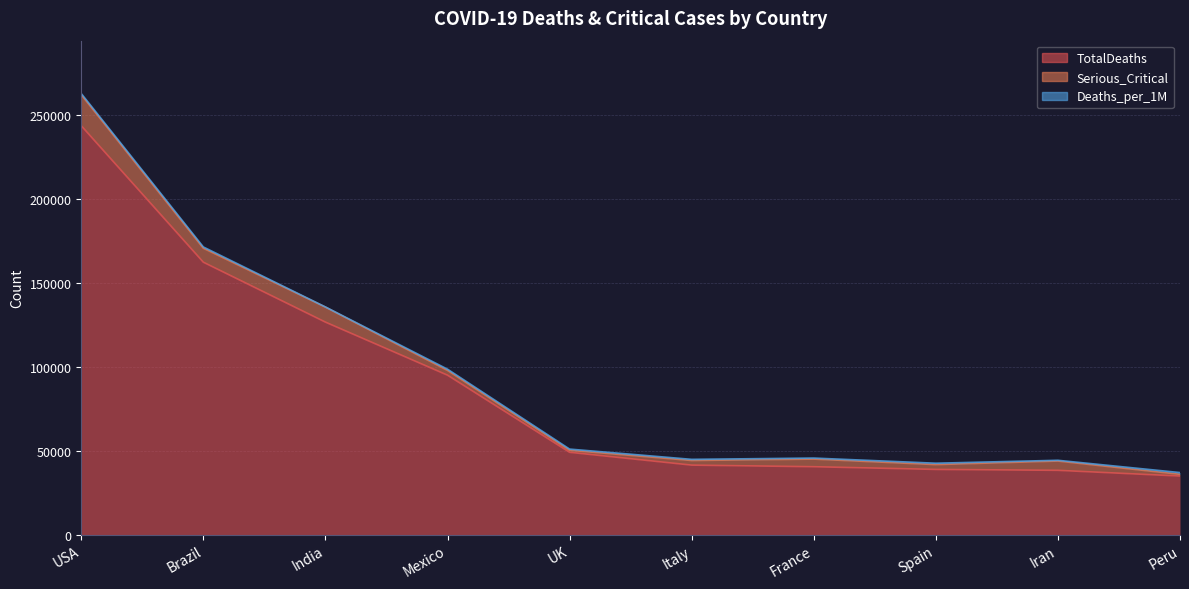

Is it true that Serious_Critical equals 5447 at Brazil?

False